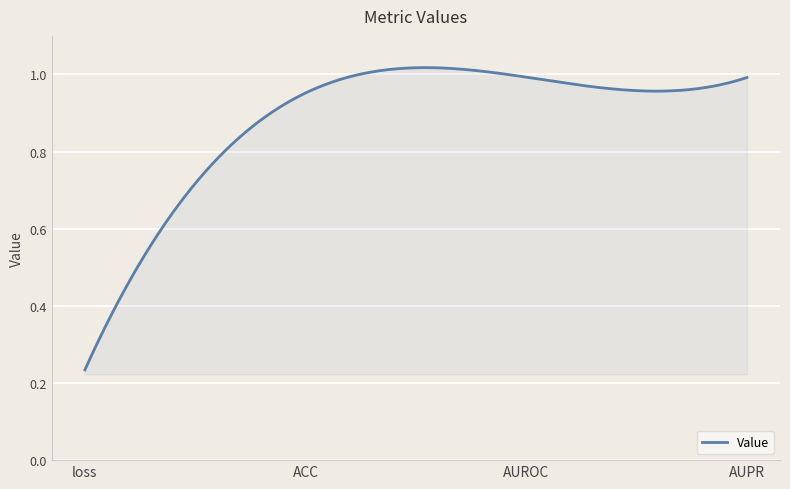

Does the chart have visible grid lines?

Yes